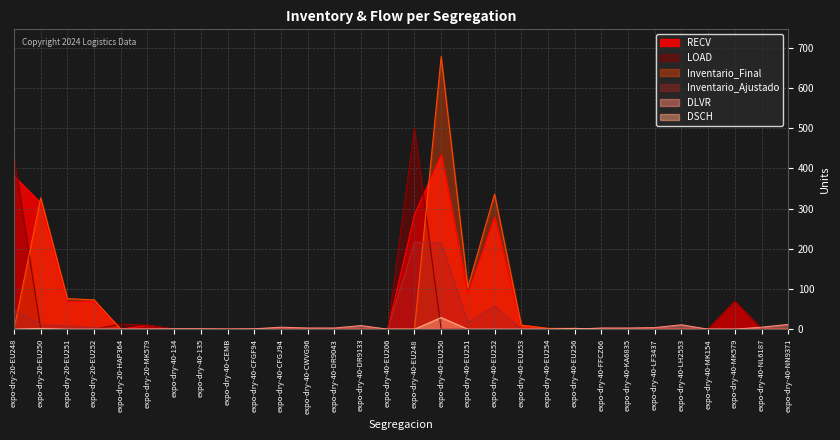

Where is the first local minimum for Inventario_Ajustado?

expo-dry-40-EU251